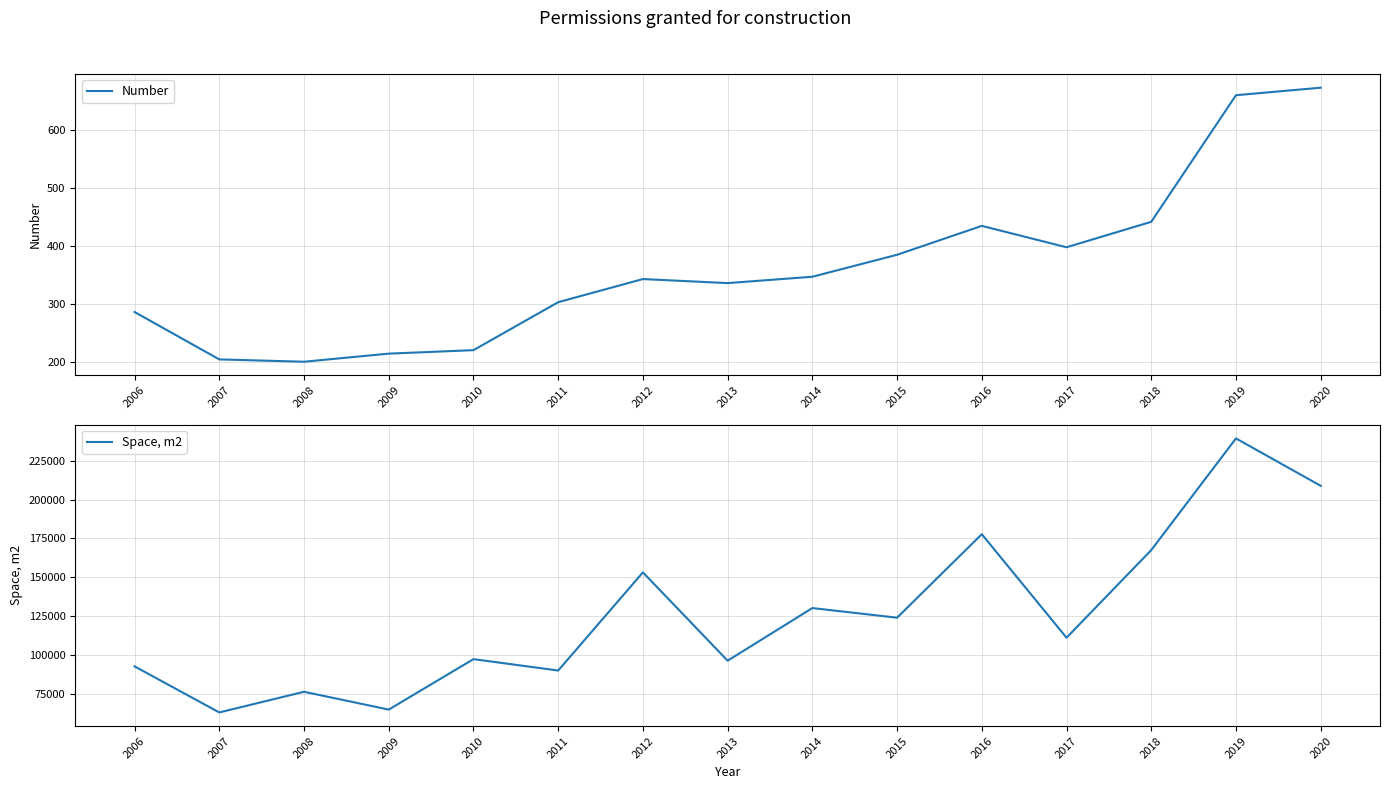

True or false: Space, m2 has a value of 64731 at 2009.

True